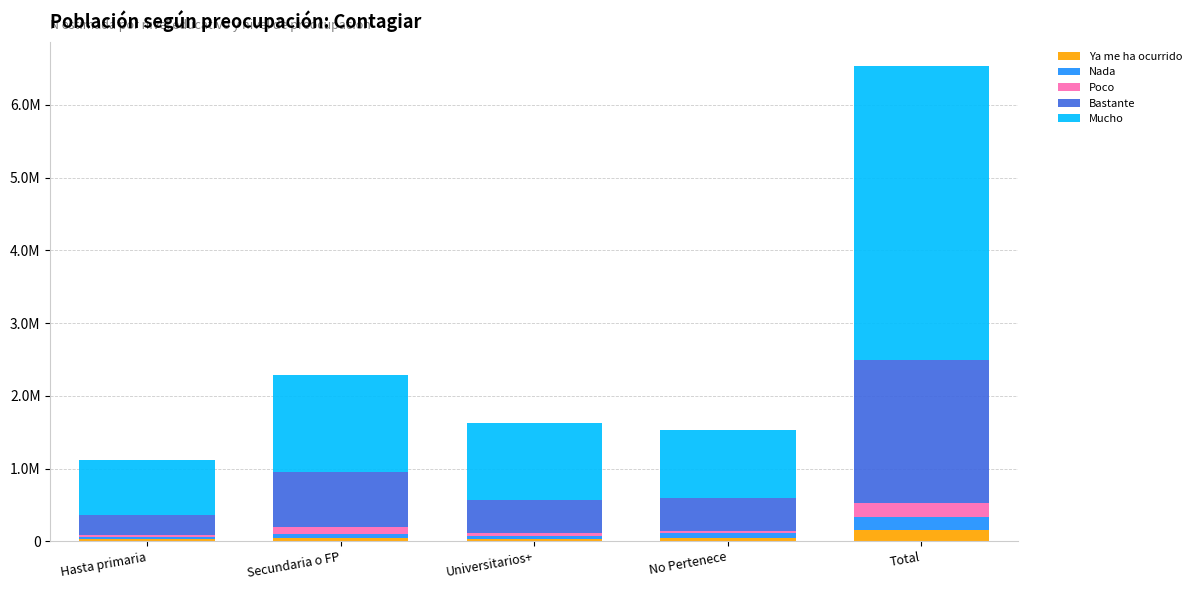

What is the label of the 4th bar from the right?

Secundaria o FP